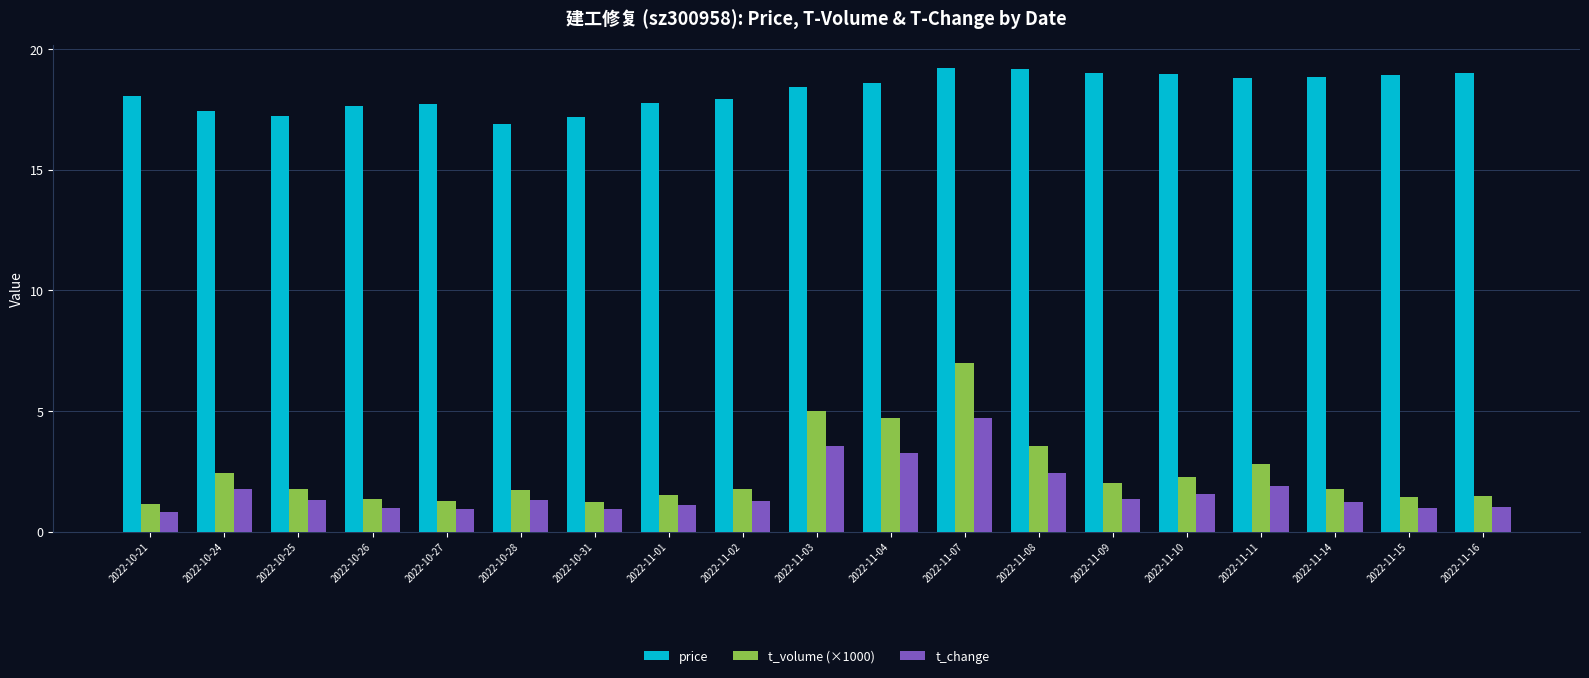

Is the value of t_change at 2022-10-31 greater than the value of price at 2022-11-11?

No